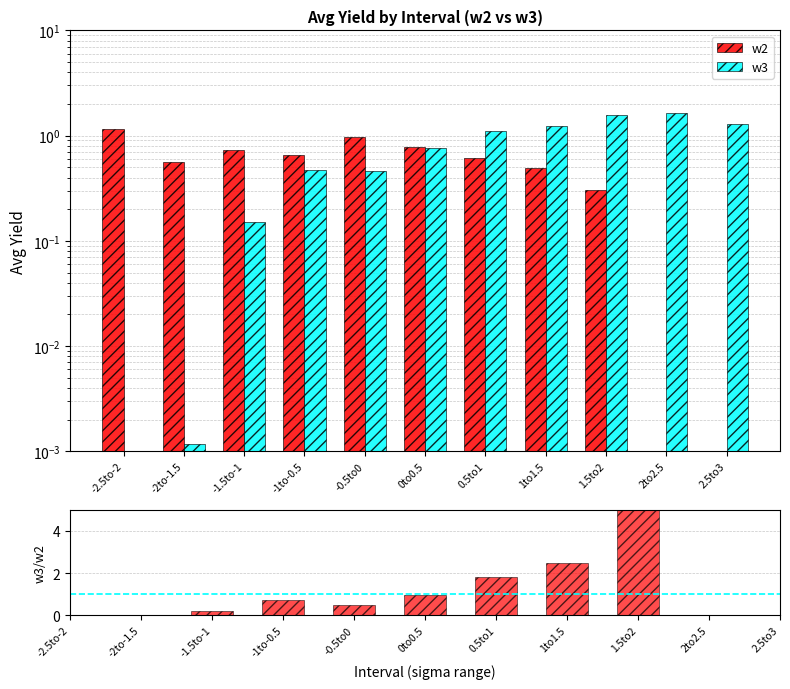

How many bars are there in total?

33